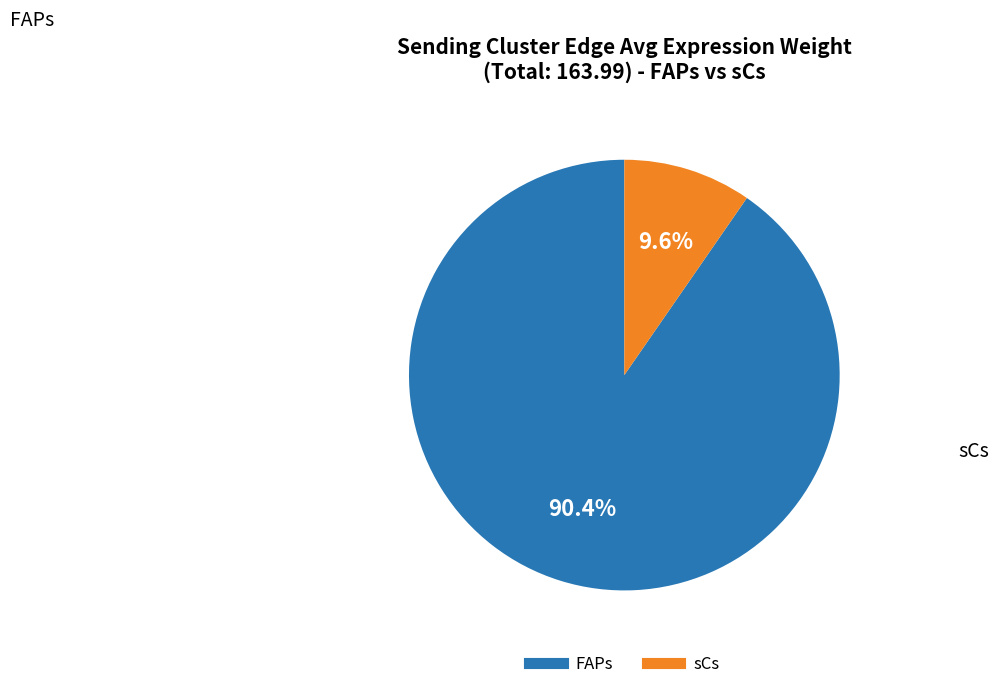

How much of the chart is everything except FAPs?

9.6%